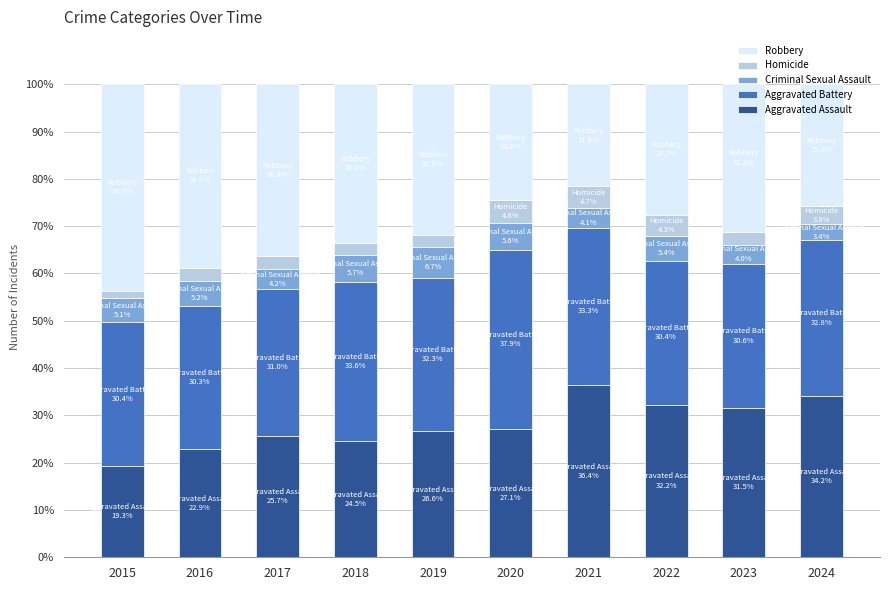

Which category has the highest value in the Aggravated Assault series?

2021